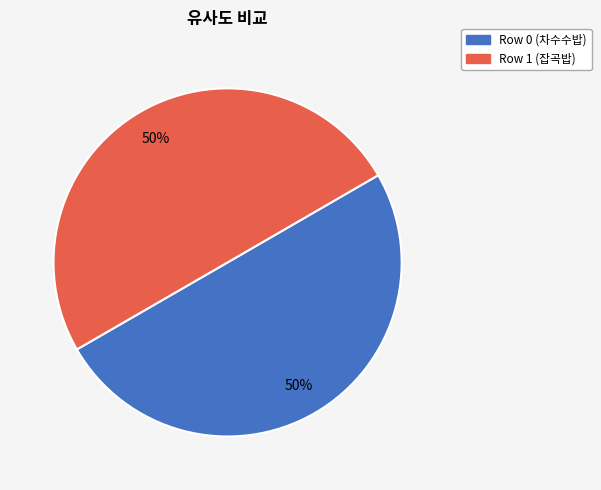

To the nearest percent, what is the average slice percentage?

50%